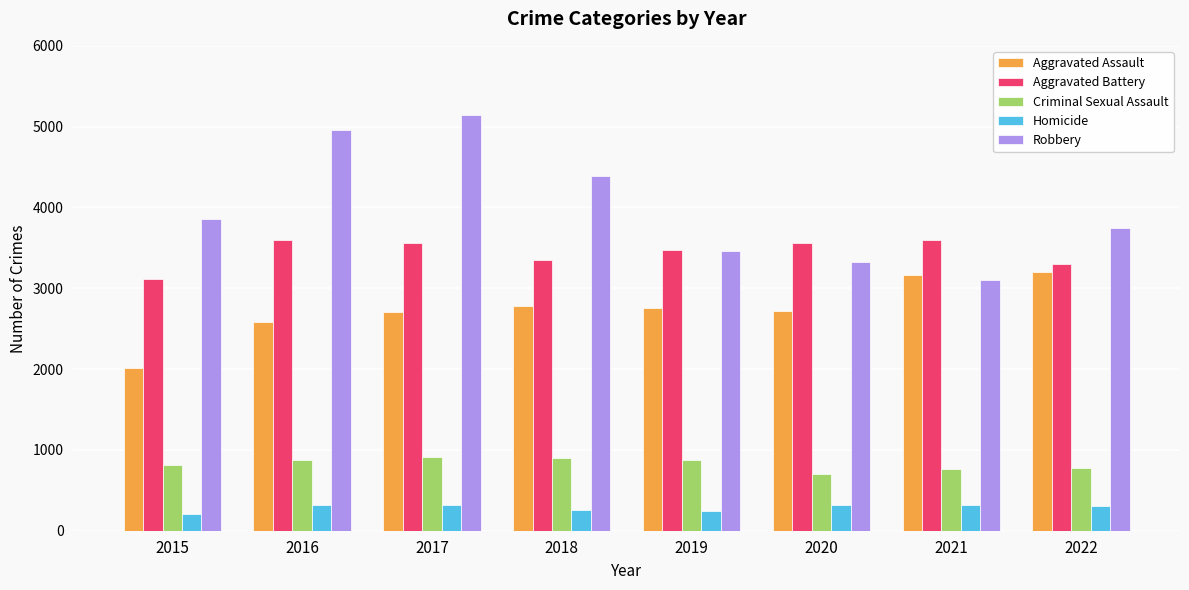

Count the number of data series in this chart.

5